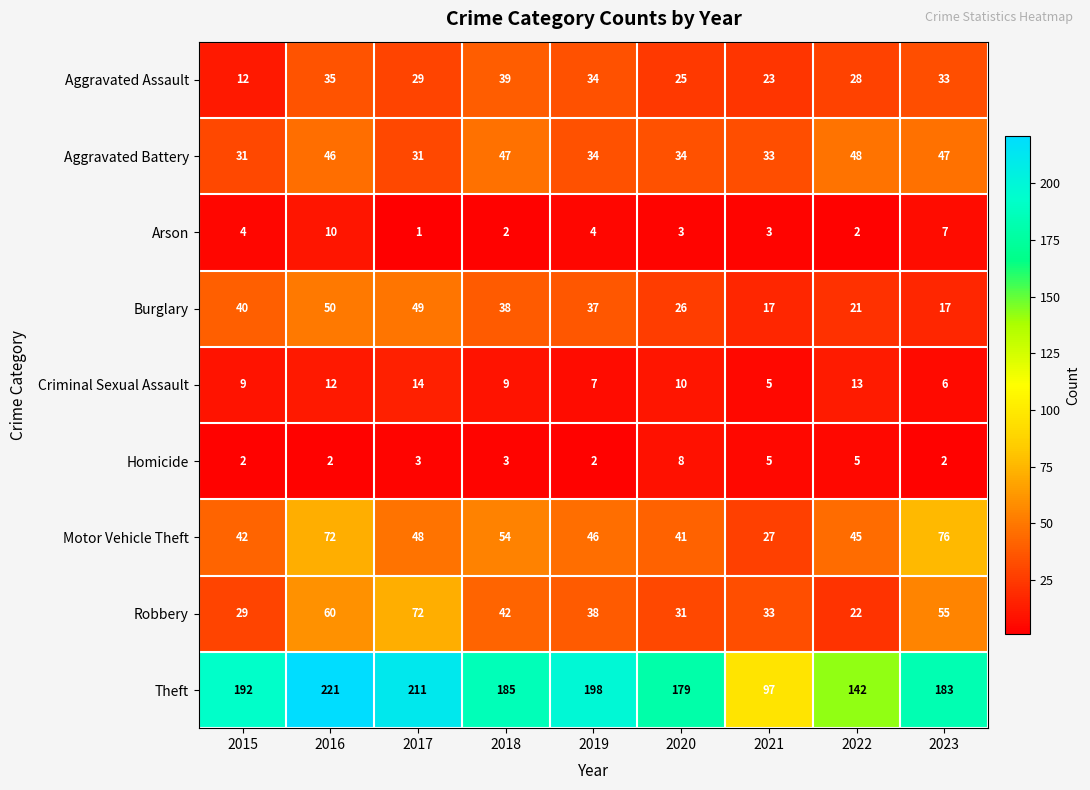

What is the approximate value of Motor Vehicle Theft at 2023, to the nearest 5?

75